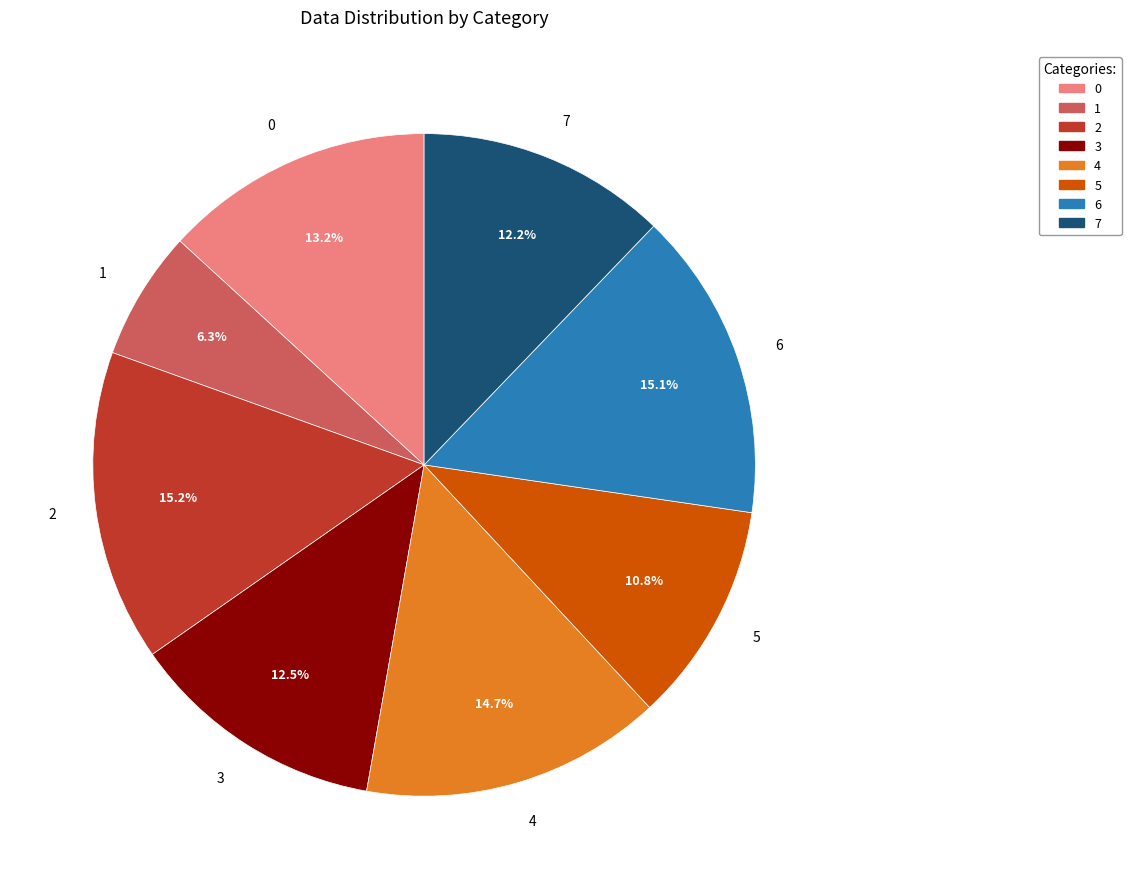

Approximately how many times larger is the value at 2 compared to 6?

1.0